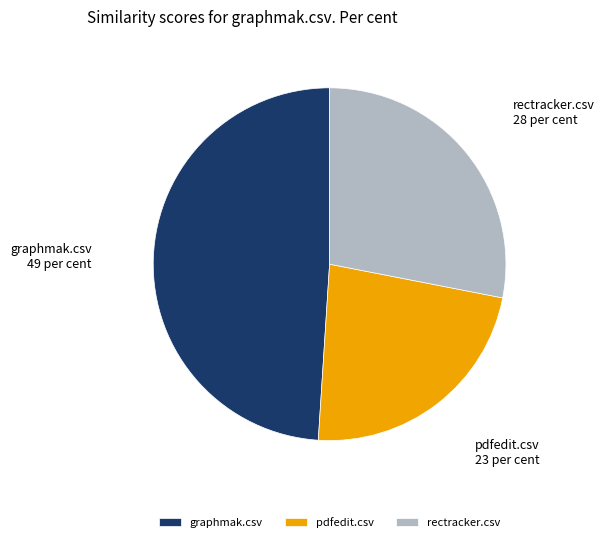

What is the smallest slice in the pie chart?

pdfedit.csv